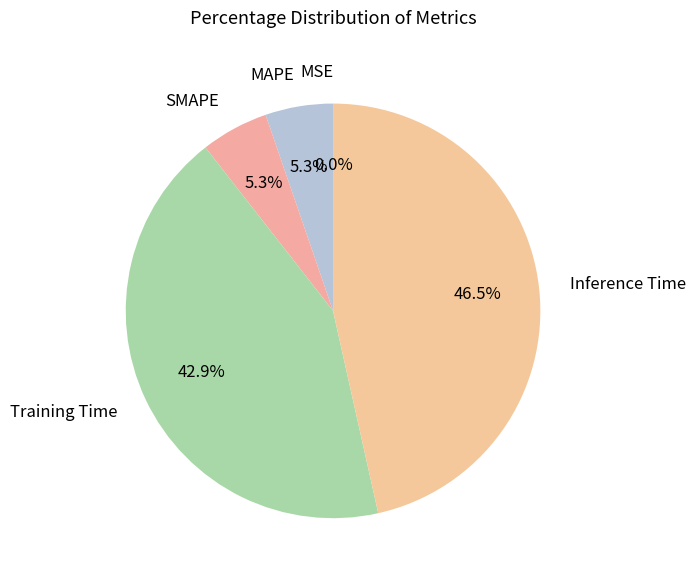

Is it true that Inference Time is 57% of the pie?

False